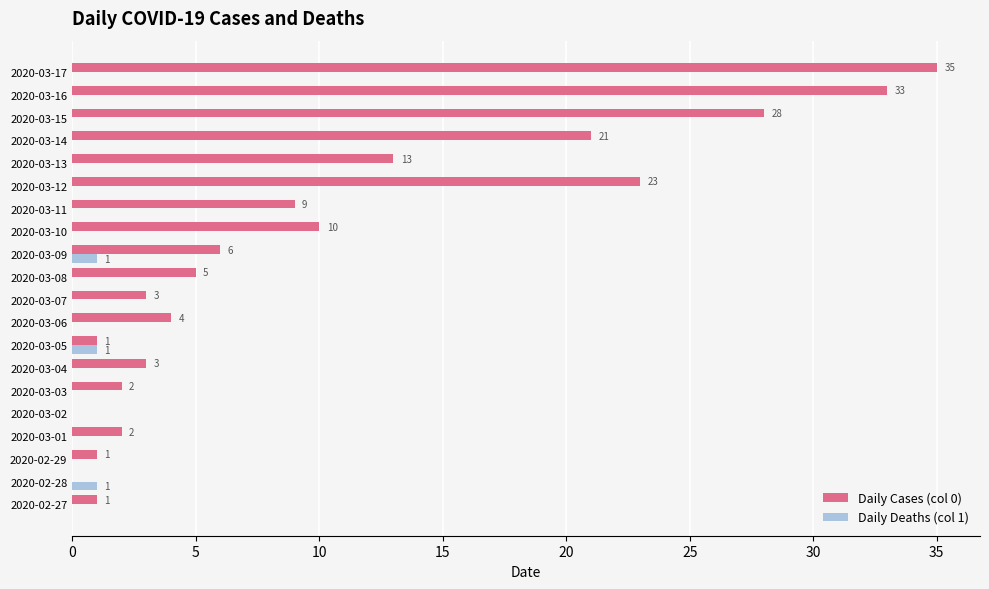

Count the number of categories in the chart.

20